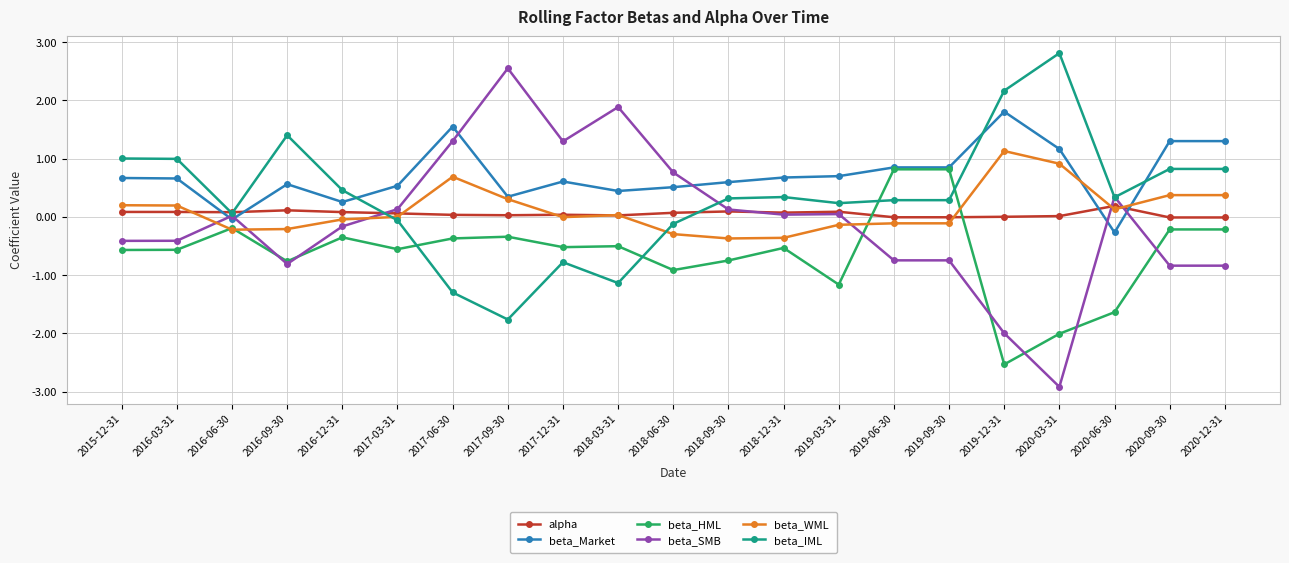

Is the value of alpha at 2018-03-31 greater than the value of beta_WML at 2017-06-30?

No